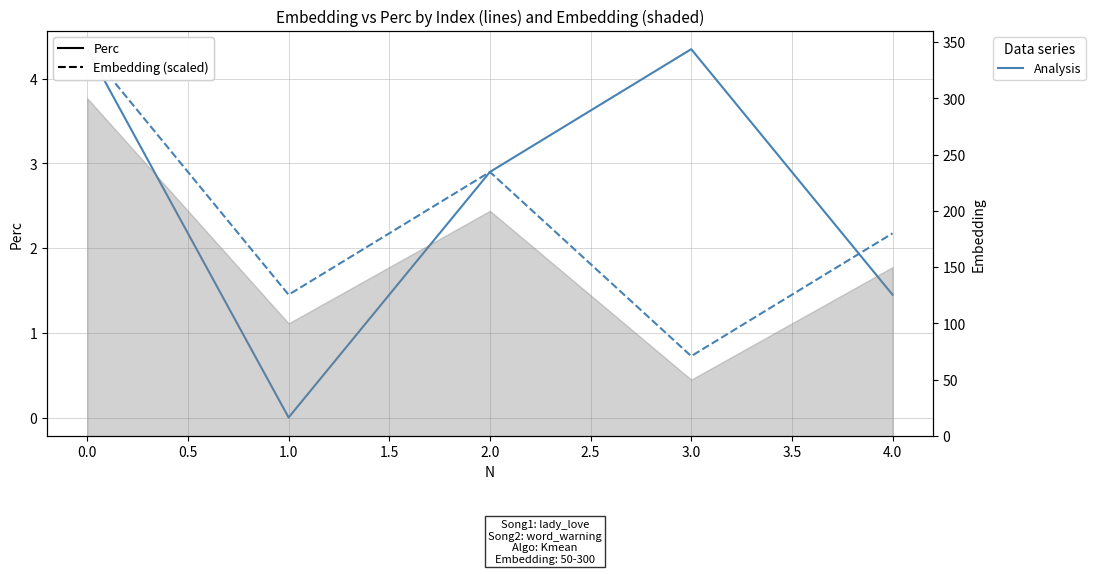

Does the chart display data point markers on the line(s)?

No